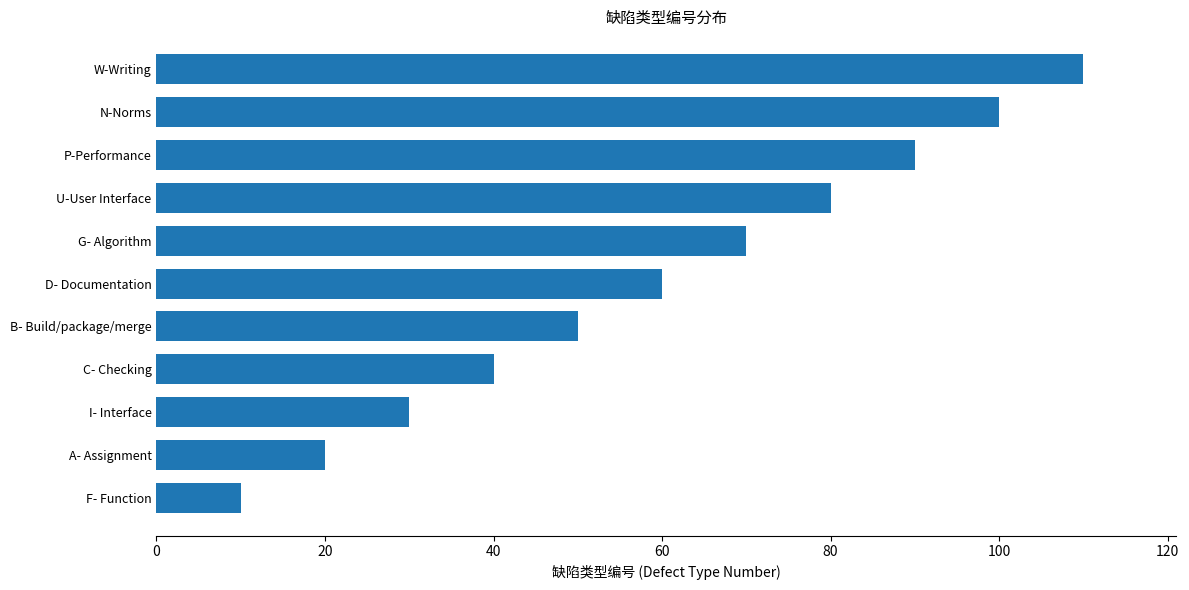

Which has a higher value, U-User Interface or A- Assignment?

U-User Interface